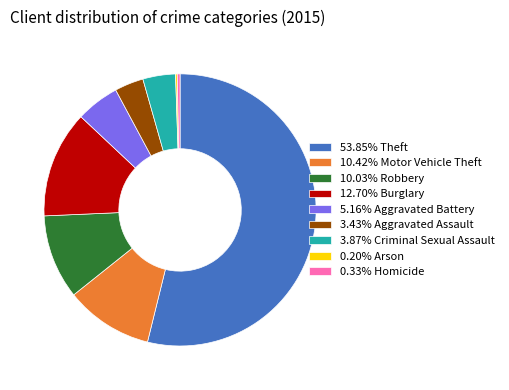

Does 3.43% Aggravated Assault account for over 50% of the chart?

No